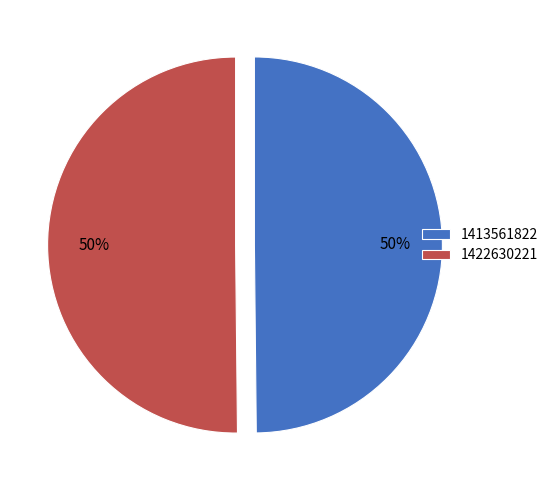

To the nearest percent, what is the average slice percentage?

50%